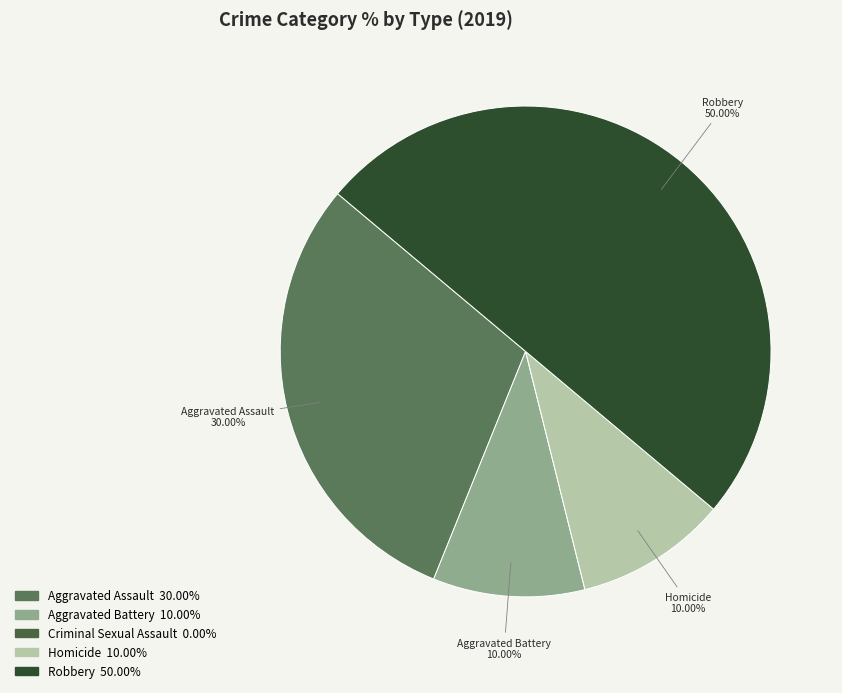

To the nearest percent, what is the difference between the largest and smallest slice percentages?

50%